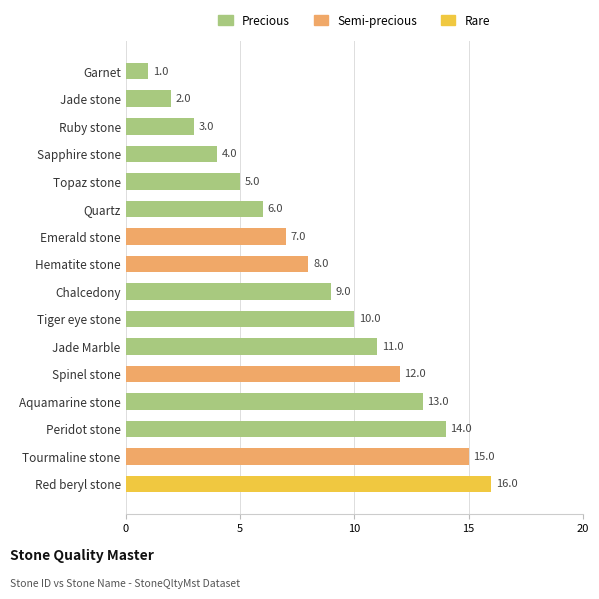

Rank the categories by value from highest to lowest.

Red beryl stone, Tourmaline stone, Peridot stone, Aquamarine stone, Spinel stone, Jade Marble, Tiger eye stone, Chalcedony, Hematite stone, Emerald stone, Quartz, Topaz stone, Sapphire stone, Ruby stone, Jade stone, Garnet